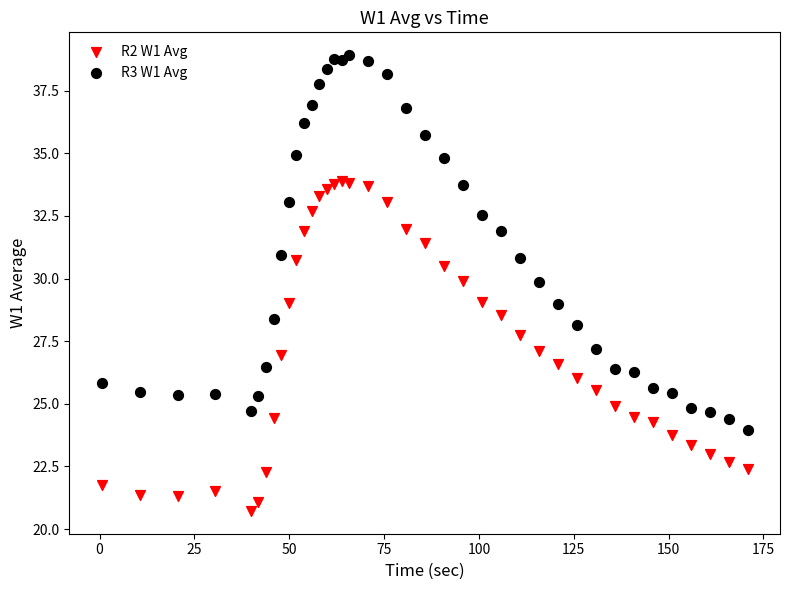

Which series contains the highest Y value?

R3 W1 Avg